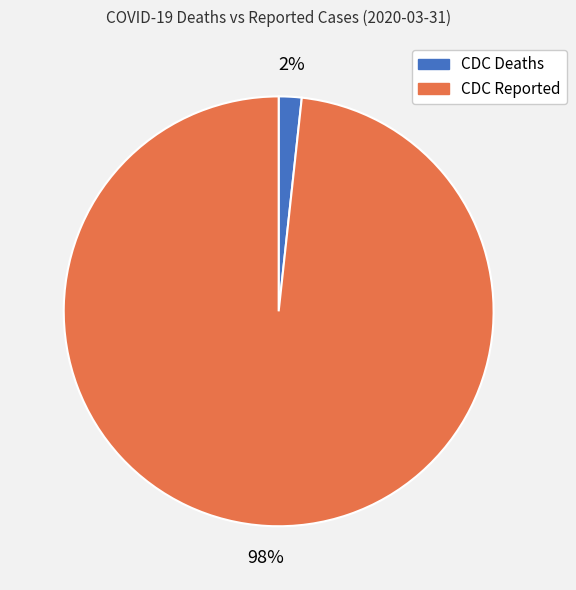

Count the number of slices in the pie.

2